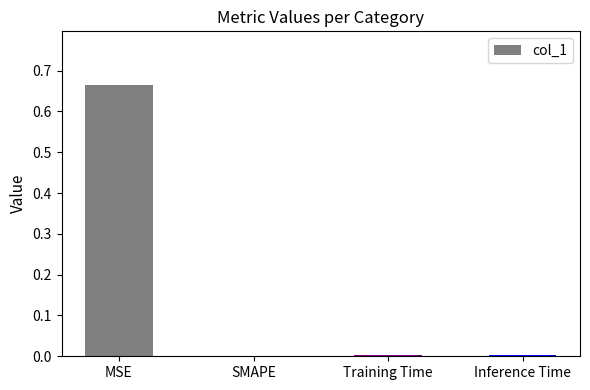

Which label corresponds to the largest value in the chart?

MSE